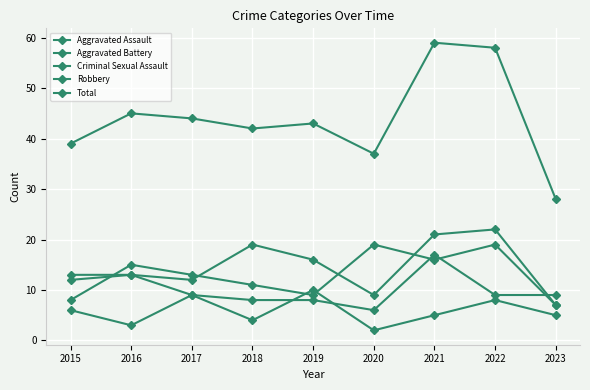

In Total, how many points are lower than both neighbors (excluding endpoints)?

2